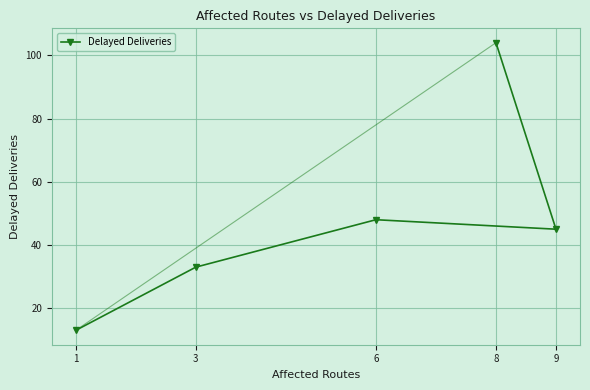

Rank the categories by value from lowest to highest.

1, 3, 9, 6, 8